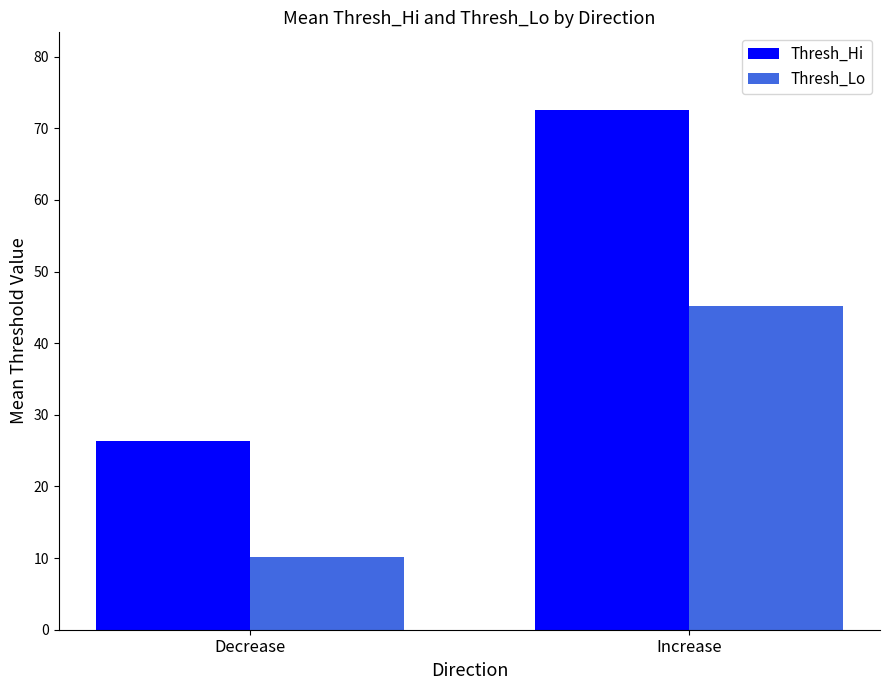

Reading right to left, list all the values displayed in this chart.

Thresh_Hi: Increase=72.5	Decrease=26.3
Thresh_Lo: Increase=45.2	Decrease=10.1